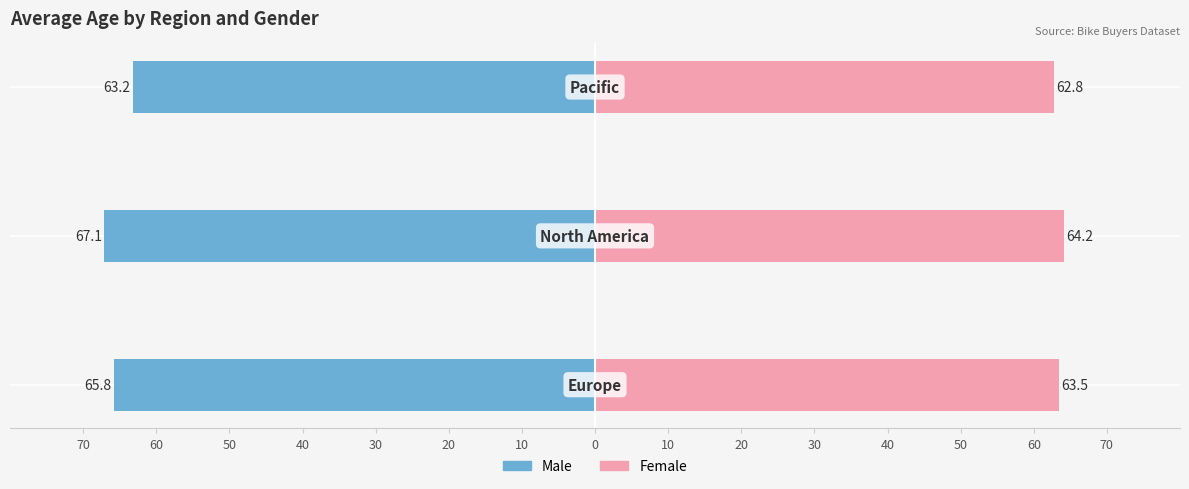

What are all the series names shown in the legend?

Male, Female